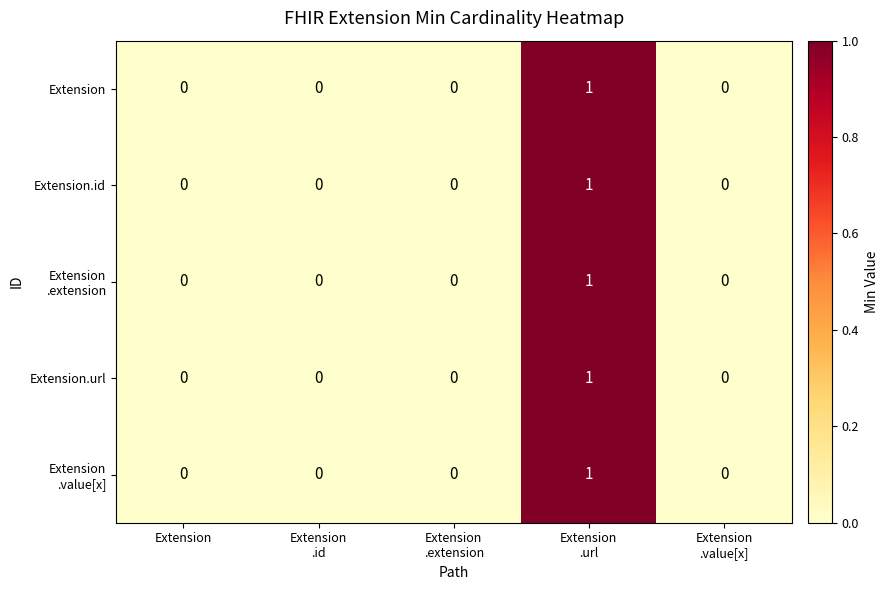

The value of Extension.id at Extension is -1. True or false?

False